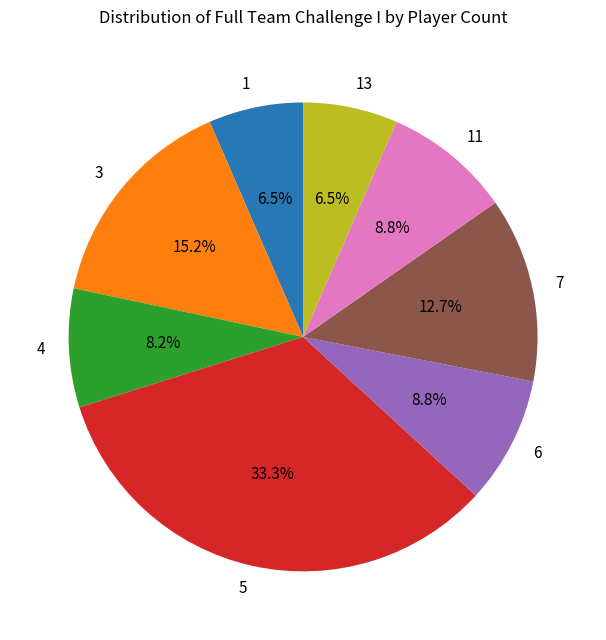

Combined, what portion of the pie is 1 and 3?

21.7%